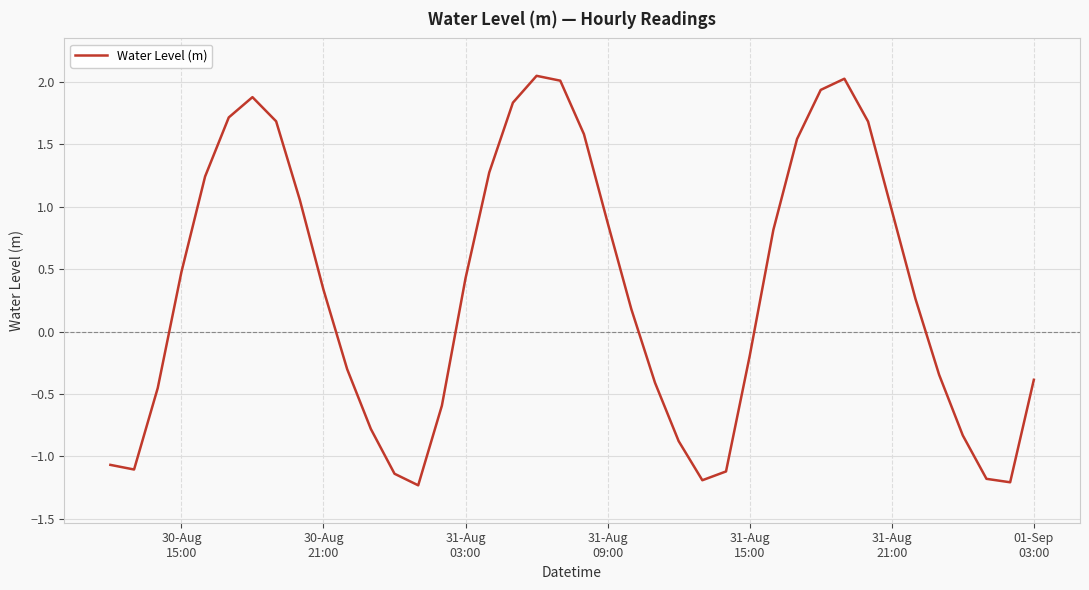

What is the smallest value displayed?

-1.2